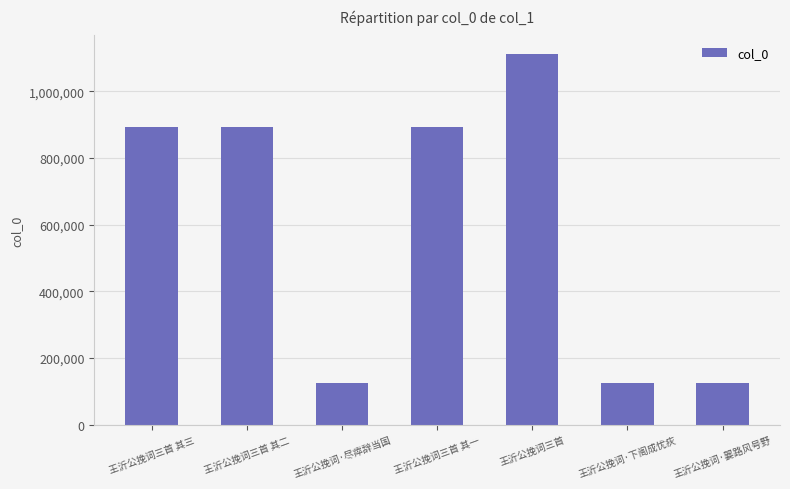

What is the sum of the values at 王沂公挽词三首 其一 and 王沂公挽词·尽瘁辞当国?

1016919